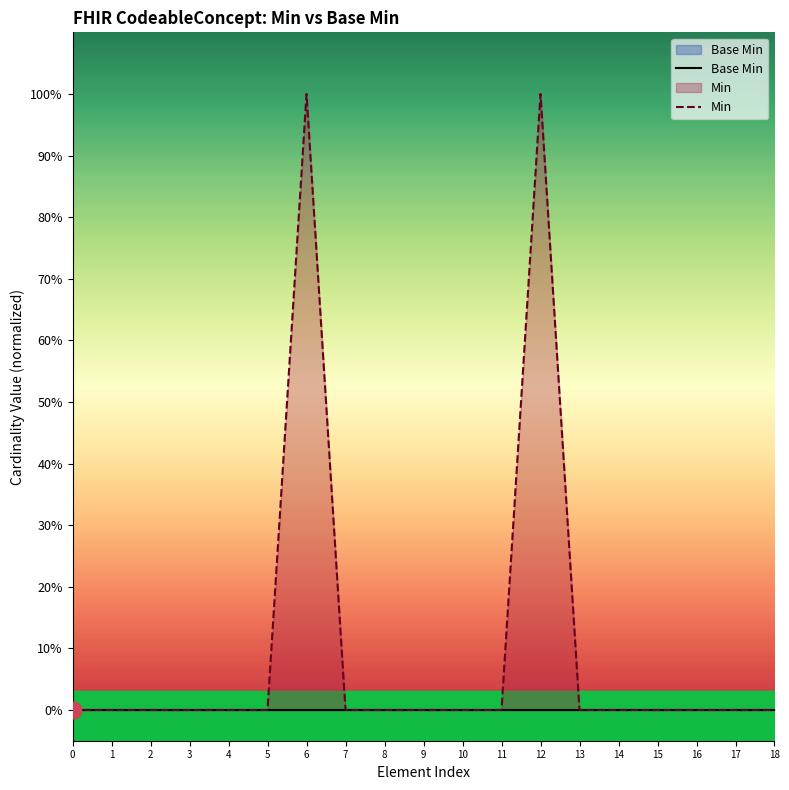

How many Min values are between 0 and 1?

19